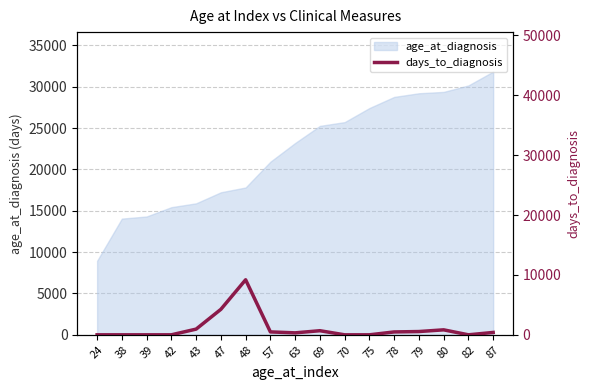

Between 43 and 42, which is larger?

43